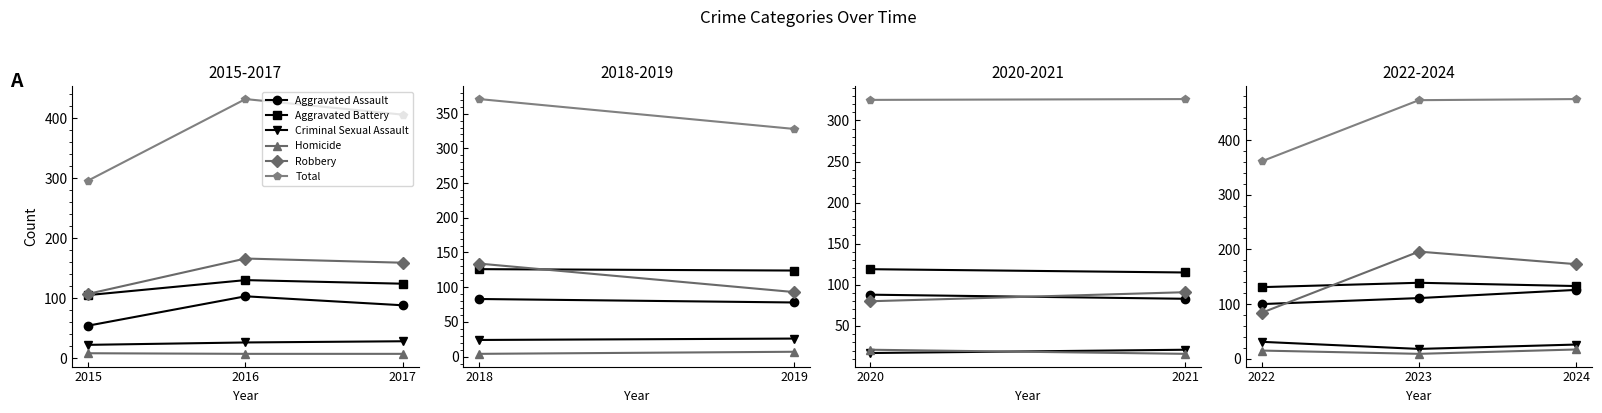

Count the number of categories in the chart.

3